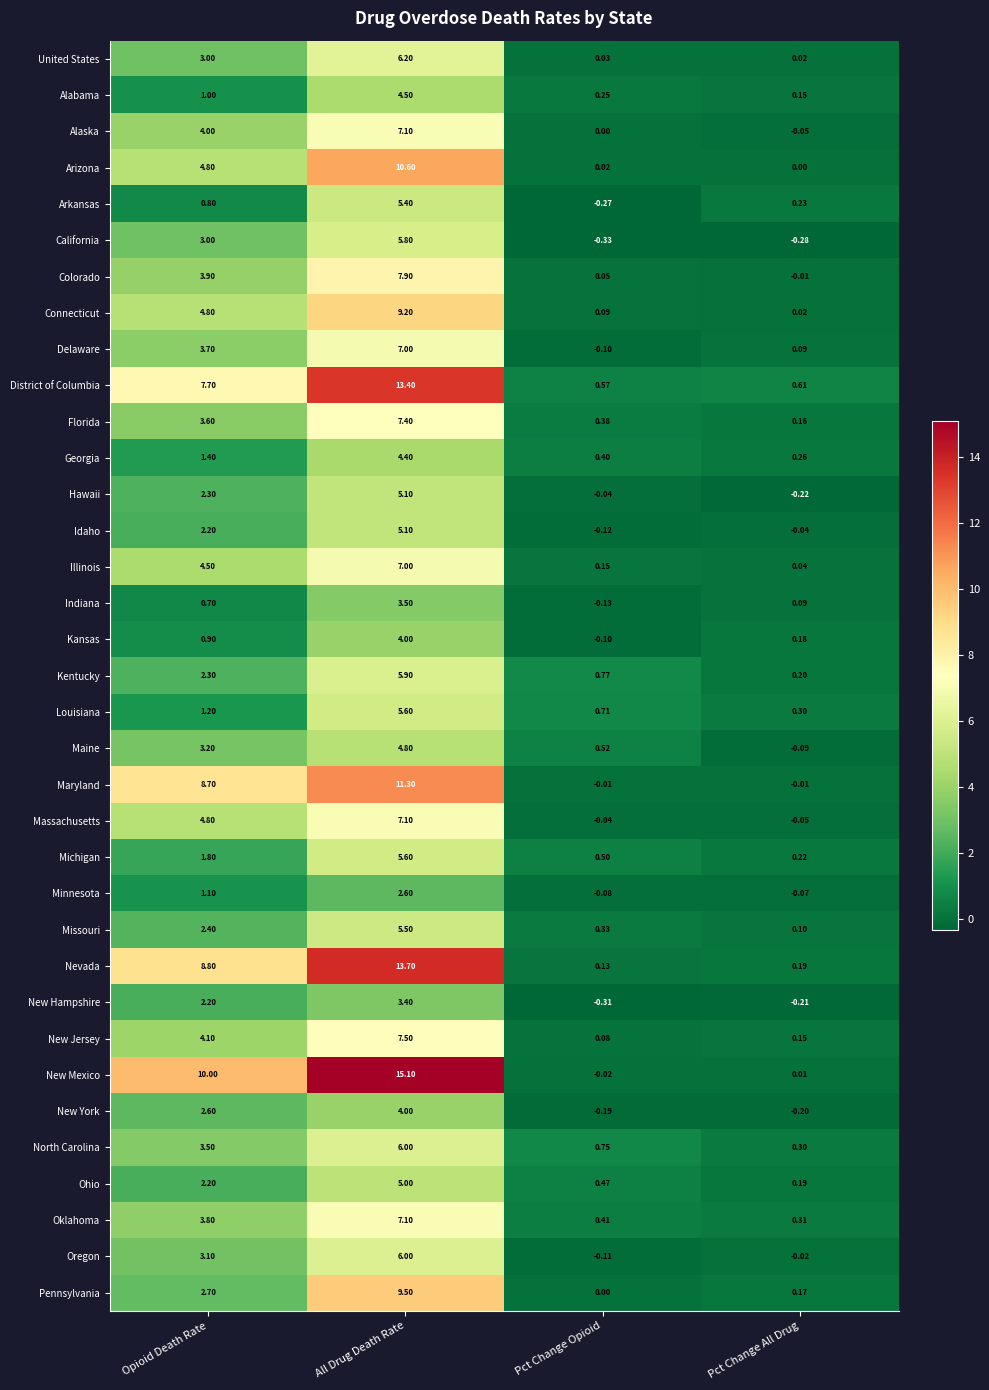

Where is Arkansas nearest to the value 2?

Opioid Death Rate